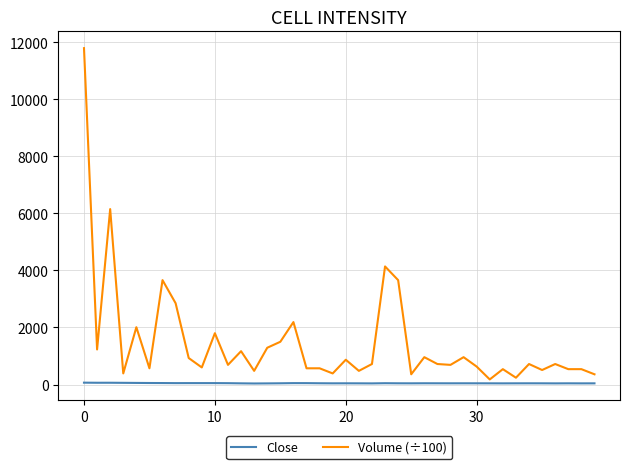

How many values in the Volume (÷100) series are below 720?

19